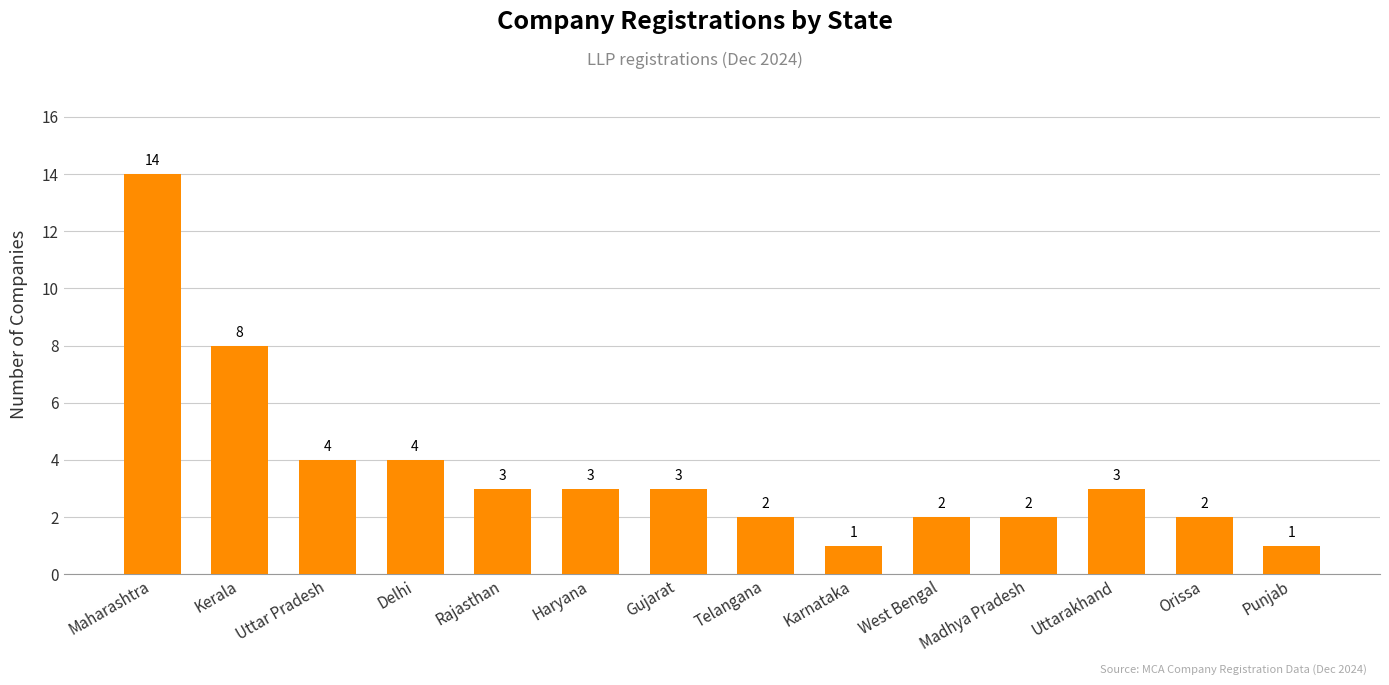

What is the label of the 6th bar from the right?

Karnataka